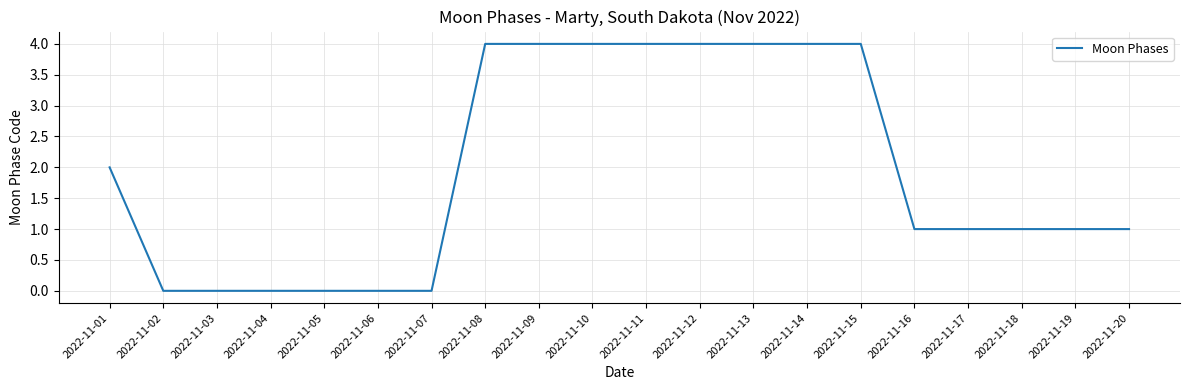

What is the average value?

2